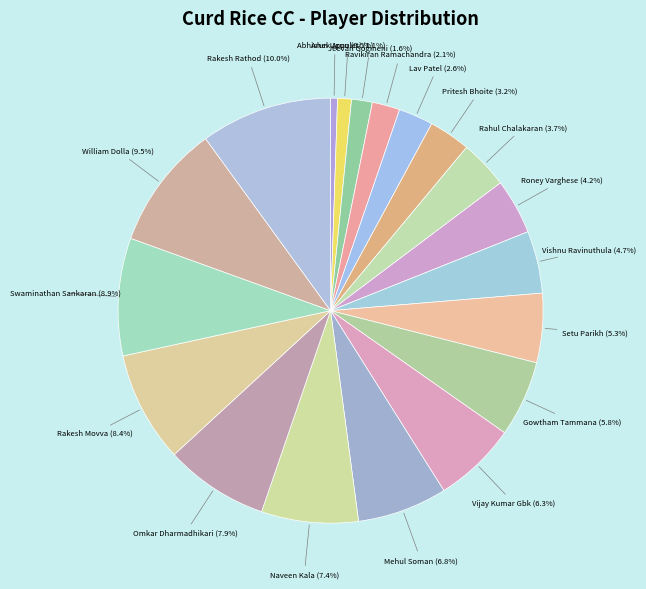

Is Setu Parikh the majority of the pie?

No